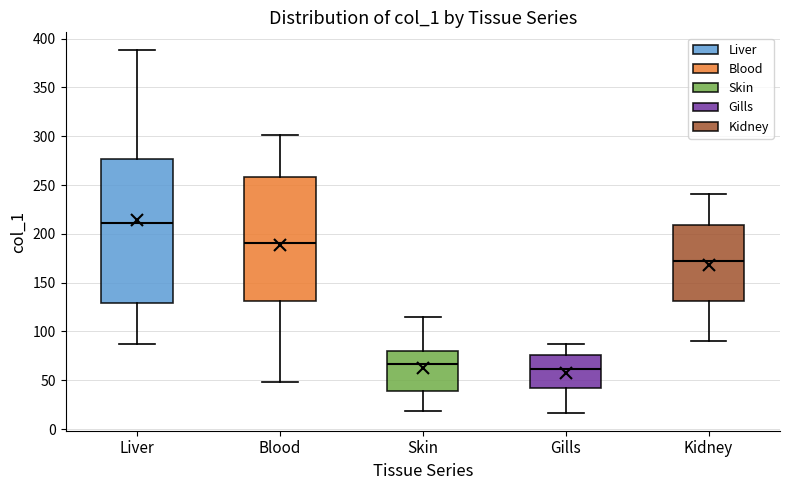

Reading left to right, read every box against the y-axis: the position of its median line, the range the box covers, and the ends of its whiskers. The values are not printed on the chart, so give them approximately, as read against the axis.

Liver: median 210, box 130 to 275, whiskers 85 to 390
Blood: median 190, box 130 to 260, whiskers 50 to 300
Skin: median 65, box 40 to 80, whiskers 20 to 115
Gills: median 60, box 40 to 75, whiskers 15 to 85
Kidney: median 170, box 130 to 210, whiskers 90 to 240